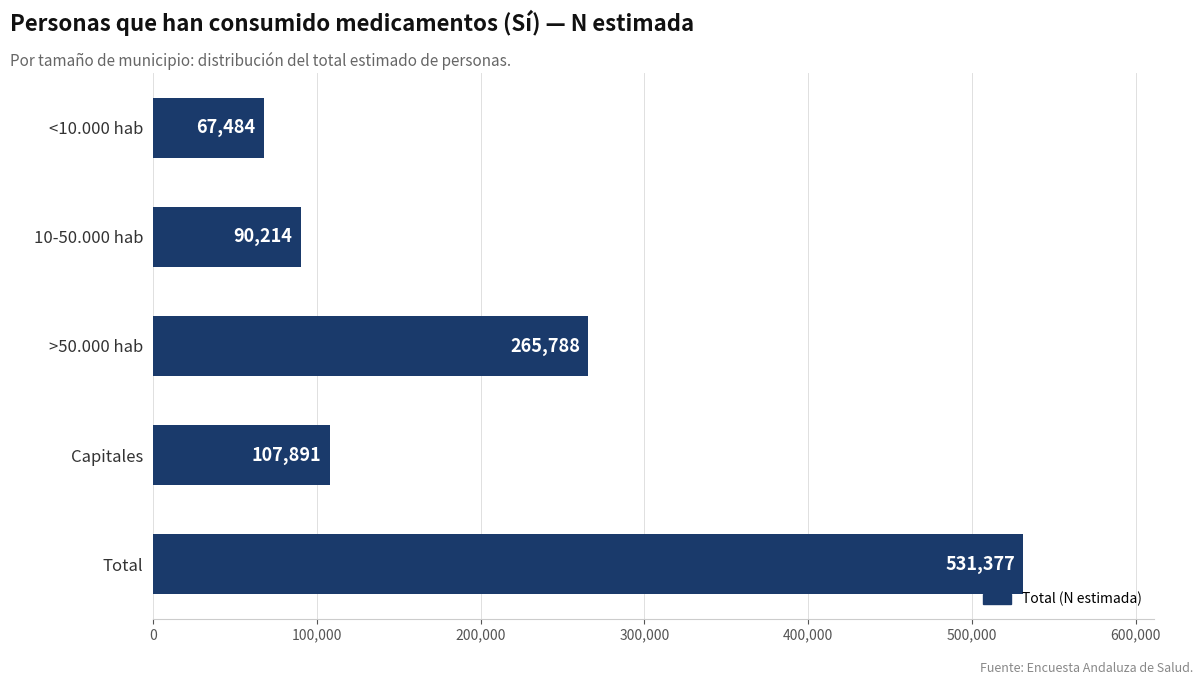

The value at Capitales is 107891. True or false?

True